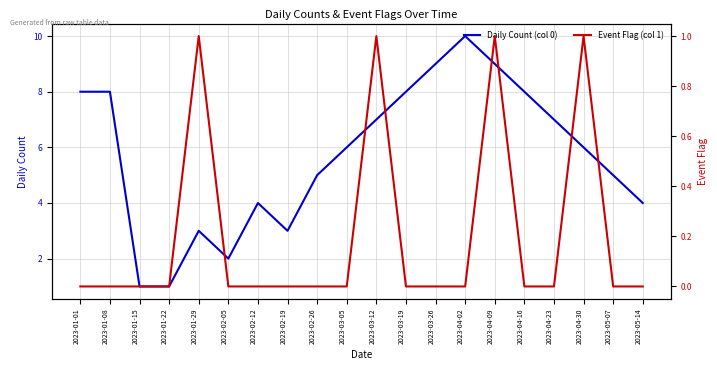

How many positive values does the Event Flag (col 1) series have?

4